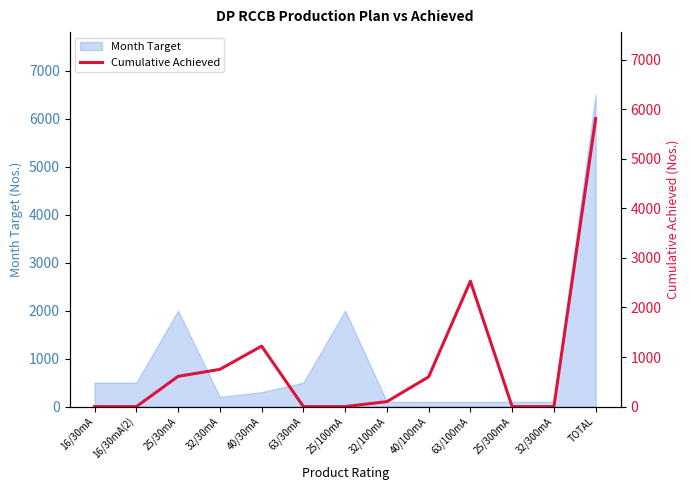

Approximately how many times larger is the value at 40/100mA compared to 40/30mA?

0.5